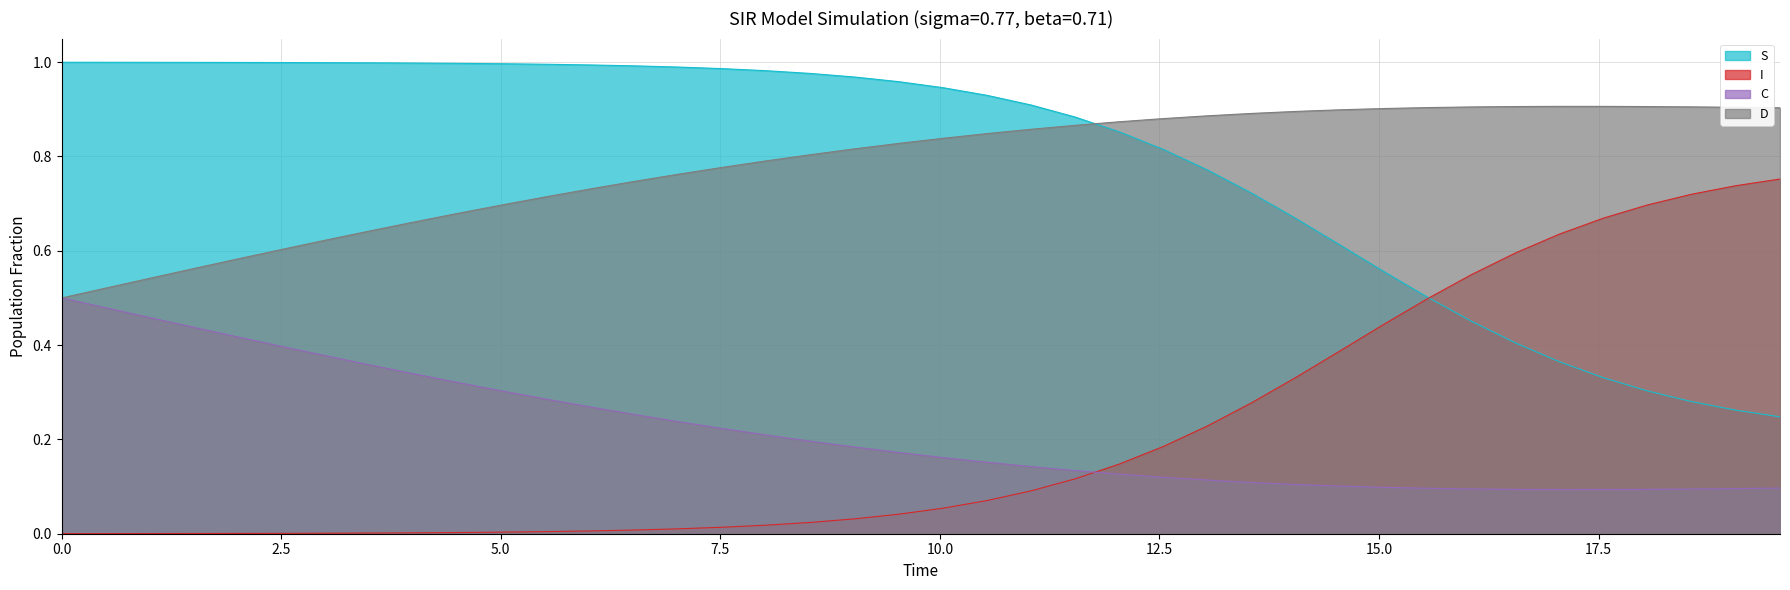

What is the value of the S point at the 27th from the left?

0.8